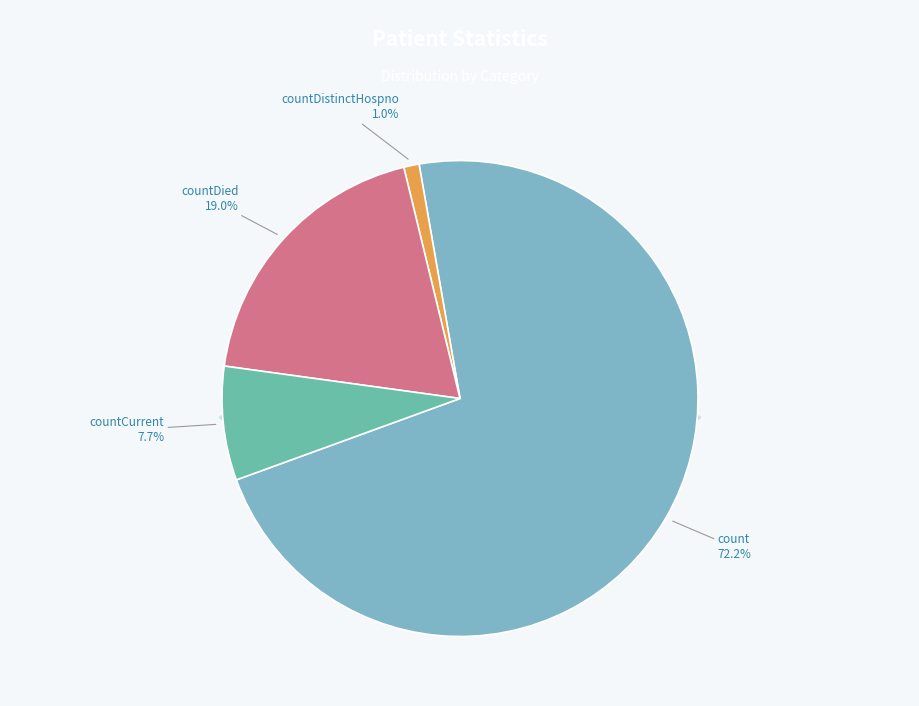

To the nearest percent, what percentage of the pie is countDied?

19%